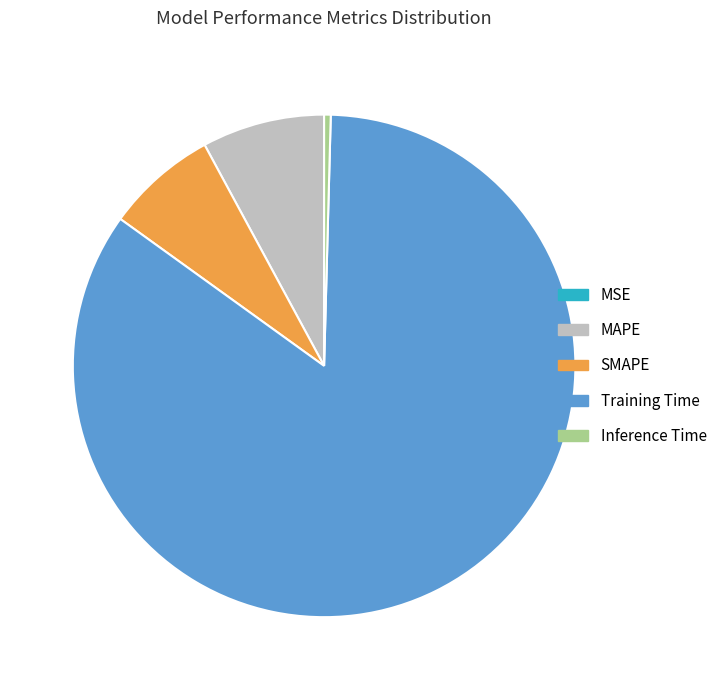

Which has a higher value, Inference Time or MAPE?

MAPE